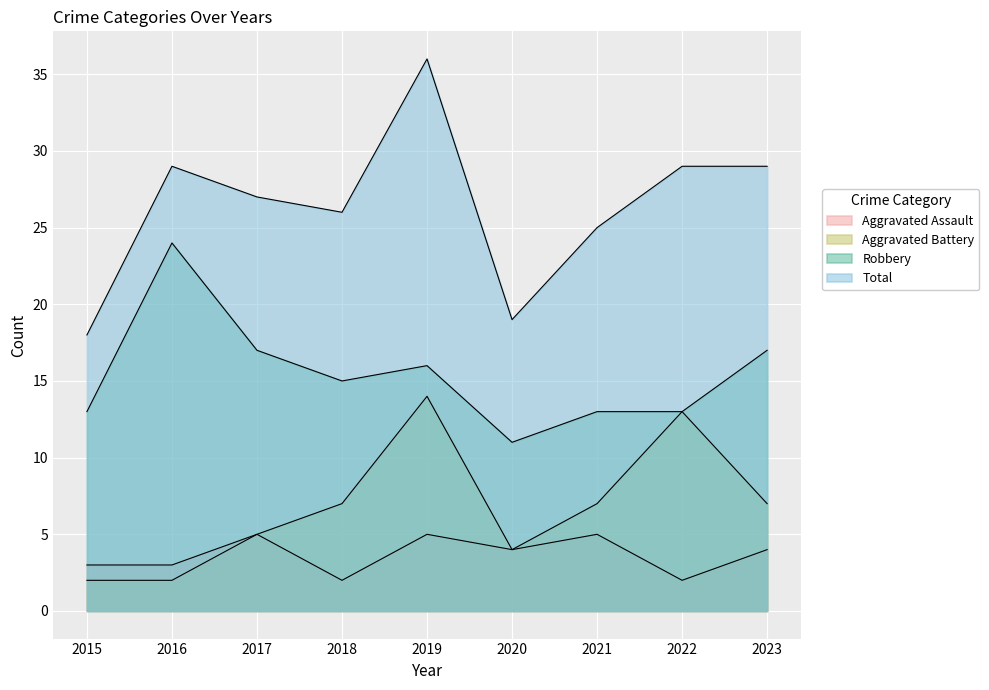

Reading left to right, list all the values displayed in this chart.

Aggravated Assault: 3	3	5	2	5	4	5	2	4
Aggravated Battery: 2	2	5	7	14	4	7	13	7
Robbery: 13	24	17	15	16	11	13	13	17
Total: 18	29	27	26	36	19	25	29	29